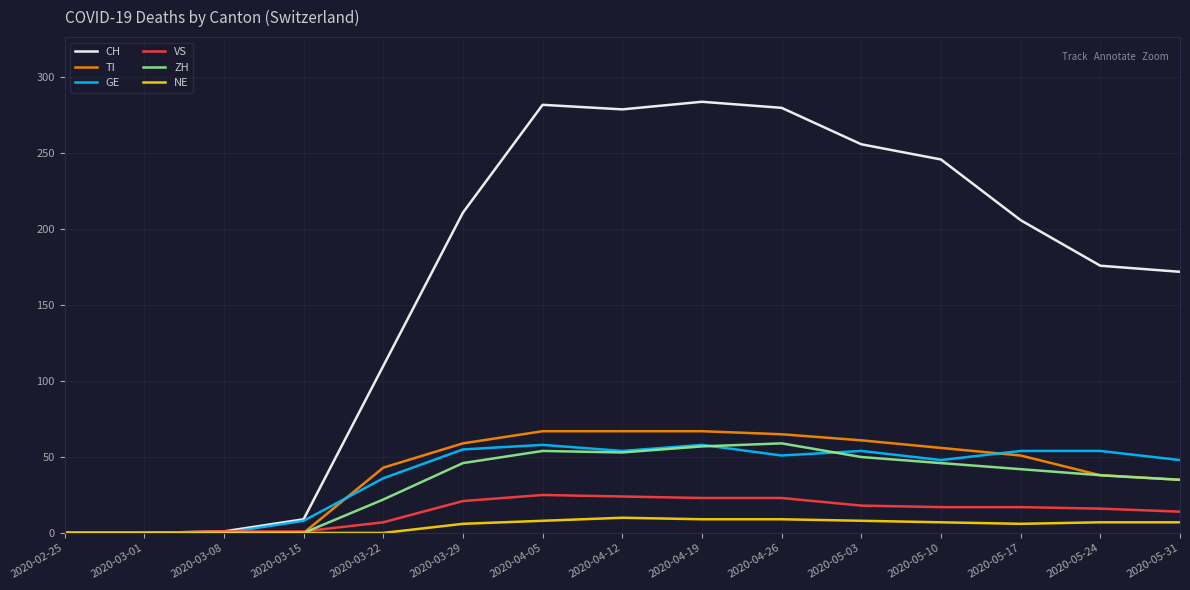

The TI series shows 0 at 2020-03-08. True or false?

True